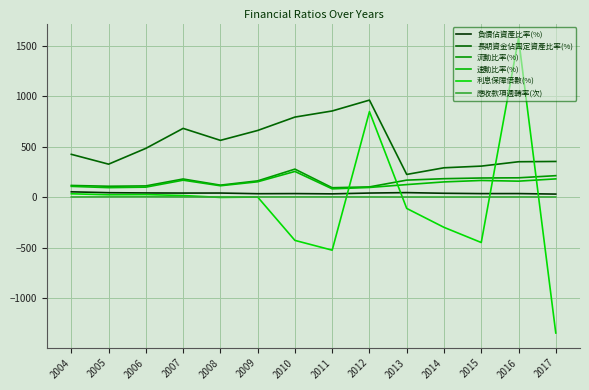

How many series are shown in this chart?

6